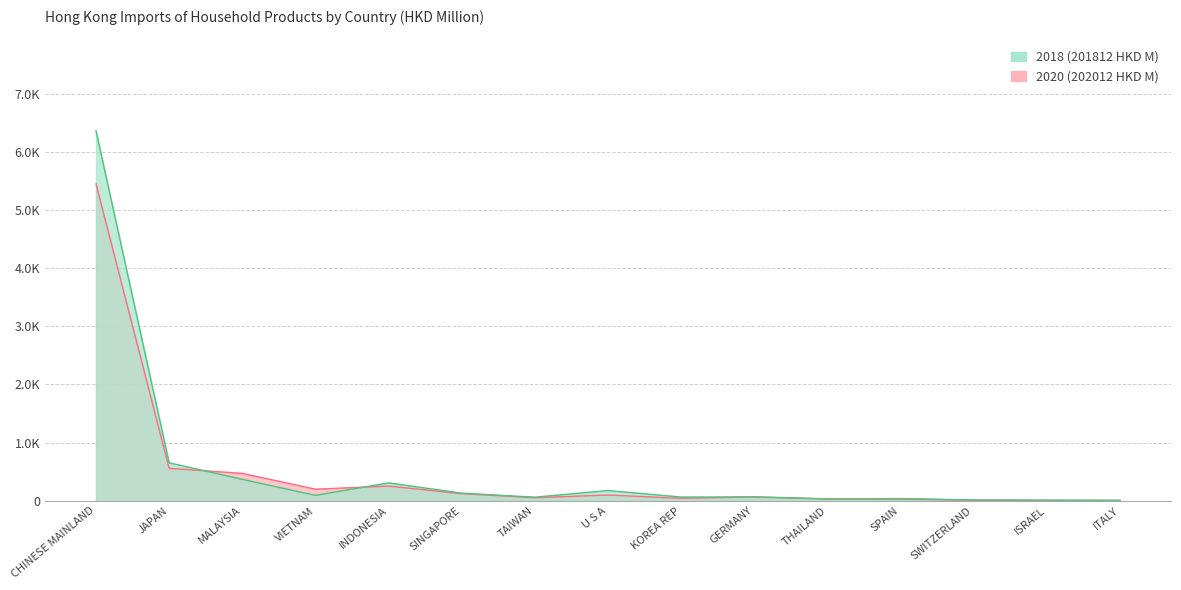

Rank the categories by 201812 value from highest to lowest.

CHINESE MAINLAND, JAPAN, MALAYSIA, INDONESIA, U S A, SINGAPORE, VIETNAM, GERMANY, KOREA REP, TAIWAN, SPAIN, THAILAND, SWITZERLAND, ISRAEL, ITALY